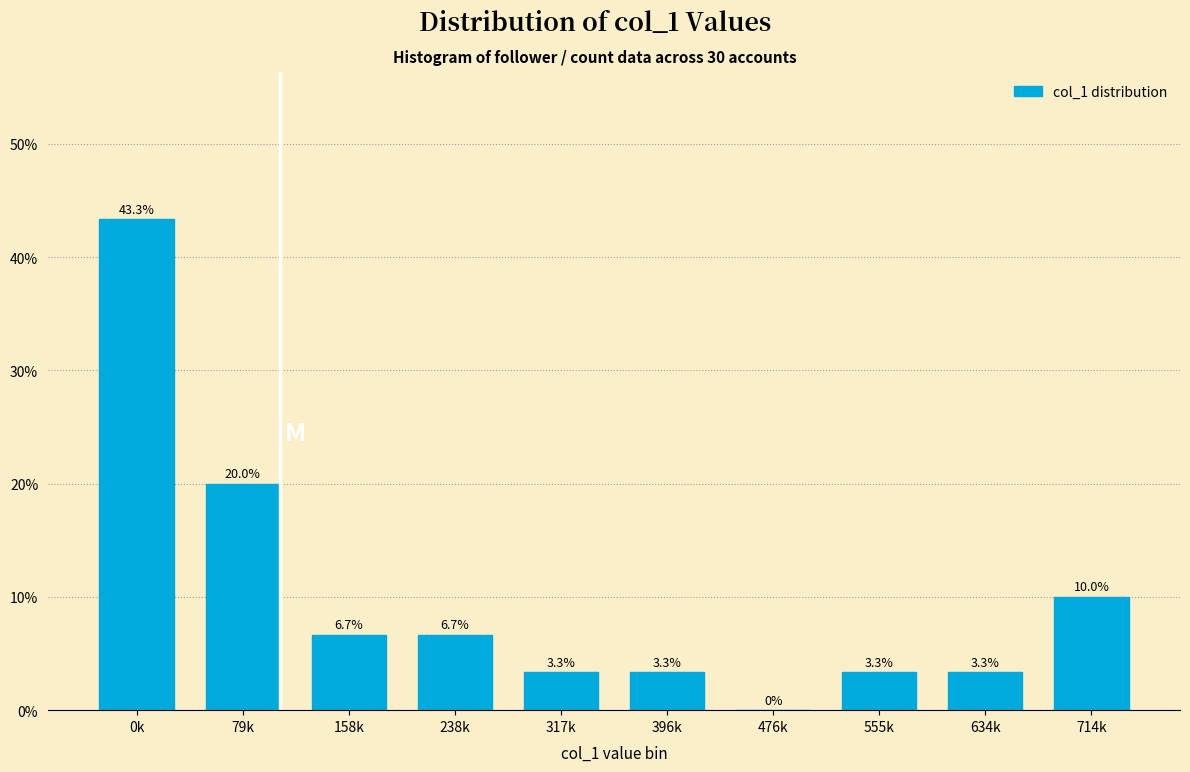

Reading left to right, list all the values displayed in this chart.

0k=43.3	79k=20.0	158k=6.7	238k=6.7	317k=3.3	396k=3.3	476k=0.0	555k=3.3	634k=3.3	714k=10.0